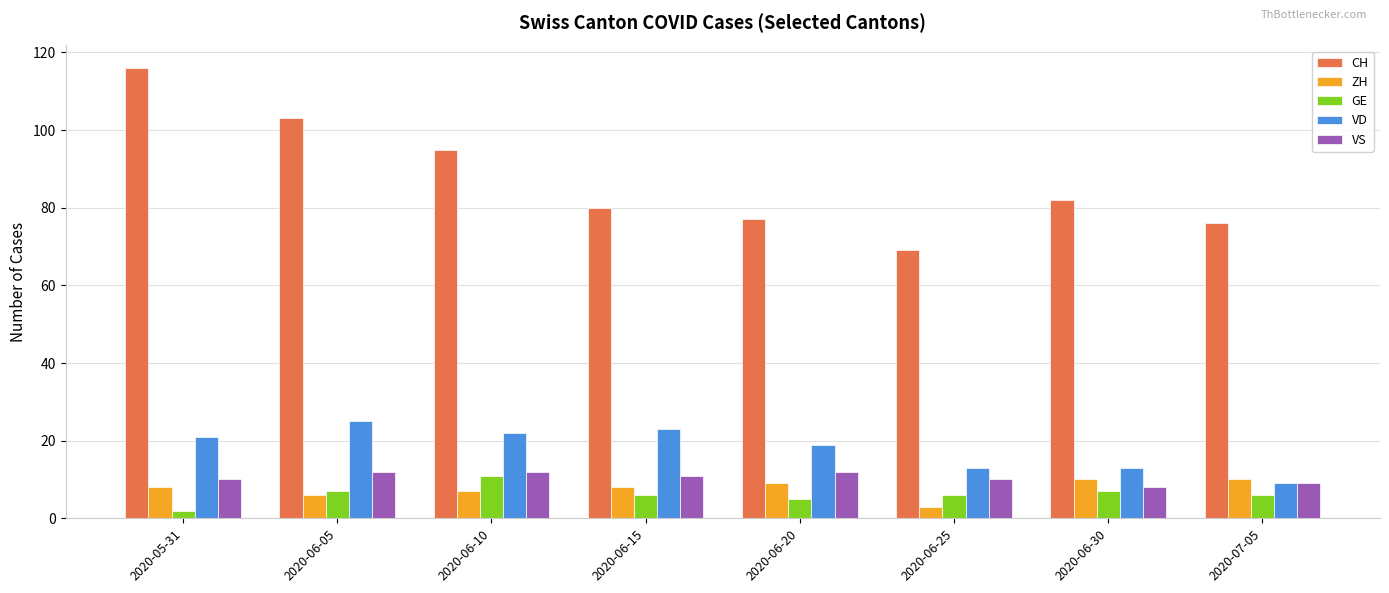

What is the greatest value displayed?

116